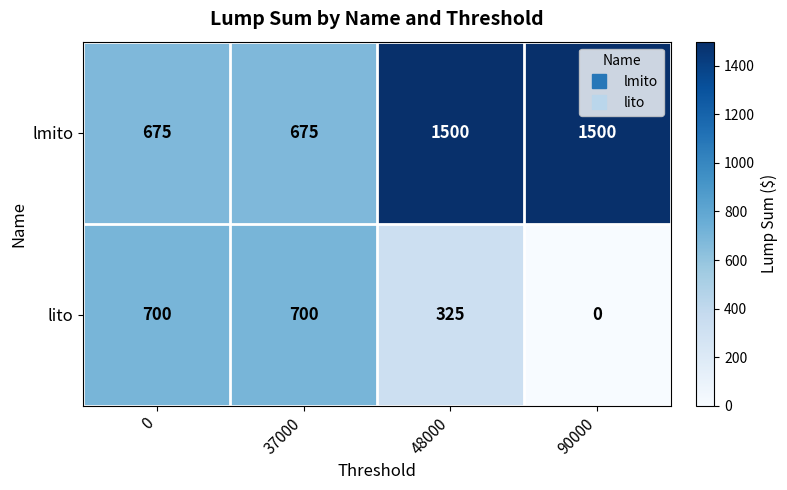

Which series has the largest range (max minus min)?

lmito